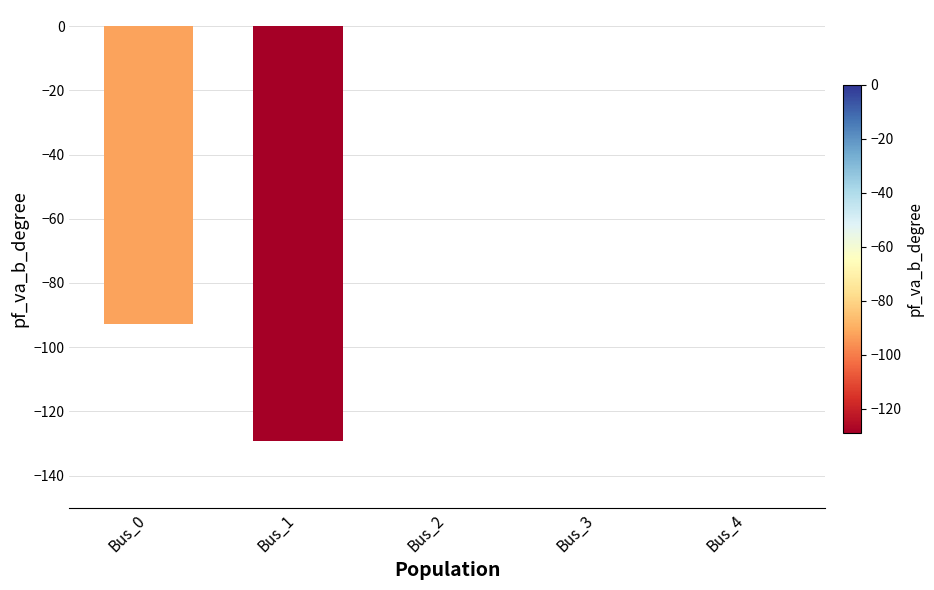

Reading left to right, transcribe all the data shown in this chart.

-92.7	-129.1	0.0	0.0	0.0